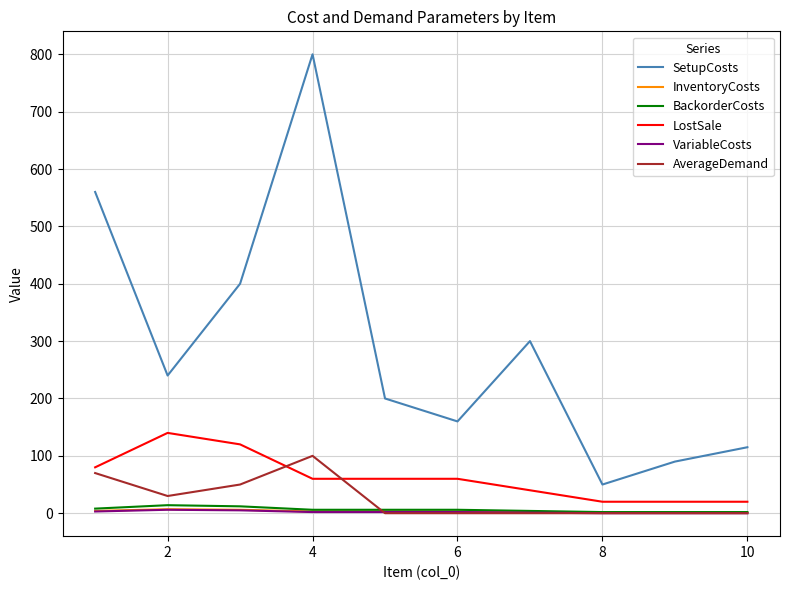

Which series has the largest total across all categories?

SetupCosts